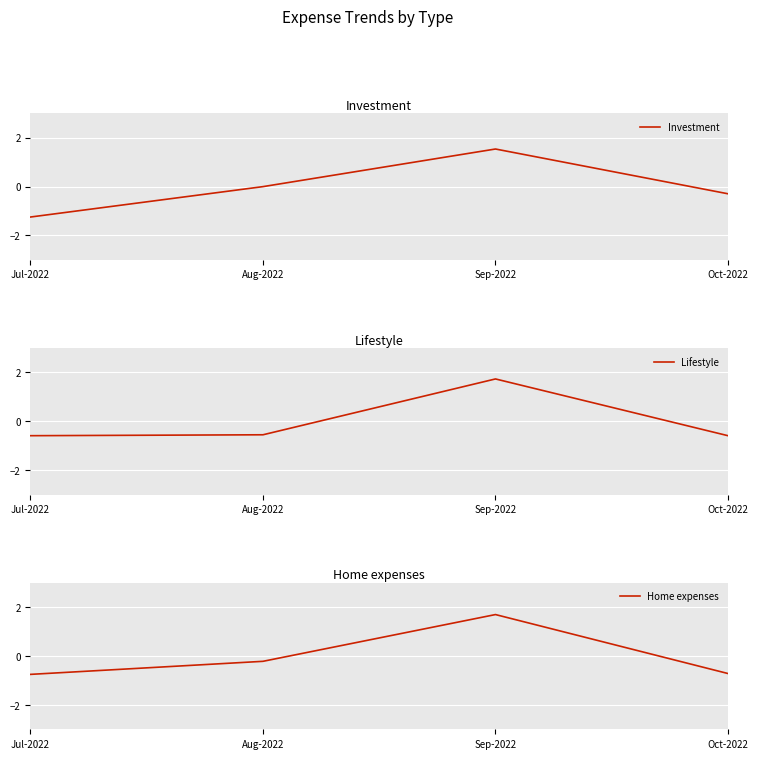

Is the value of Lifestyle at Oct-2022 greater than the value of Investment at Oct-2022?

No